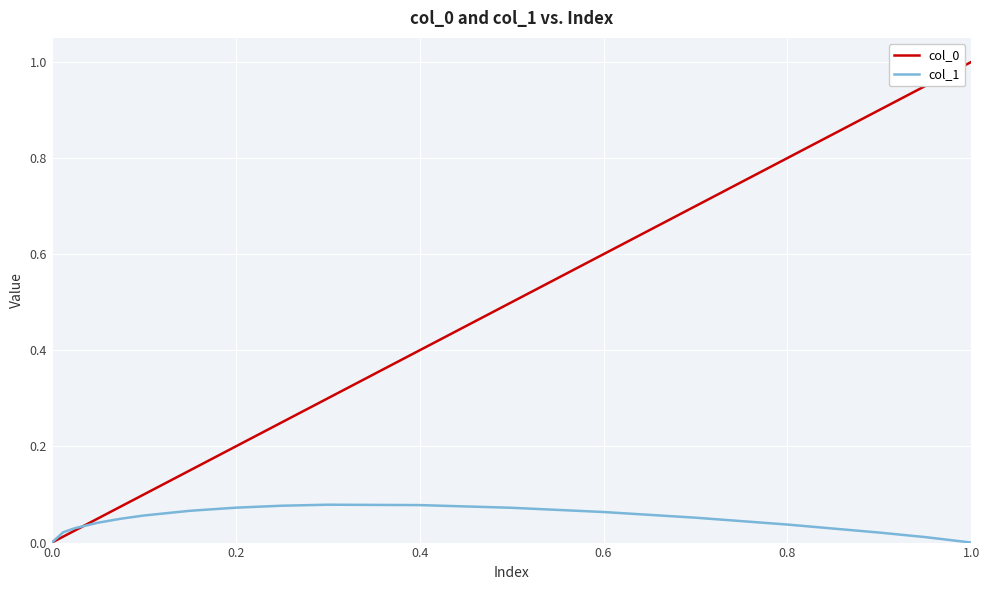

What is the maximum value shown in the chart?

1.0